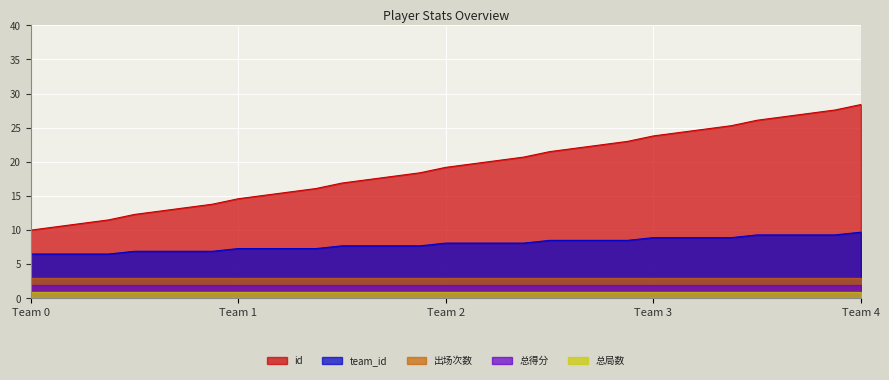

True or false: id has a value of 41.8 at Team 4.

False